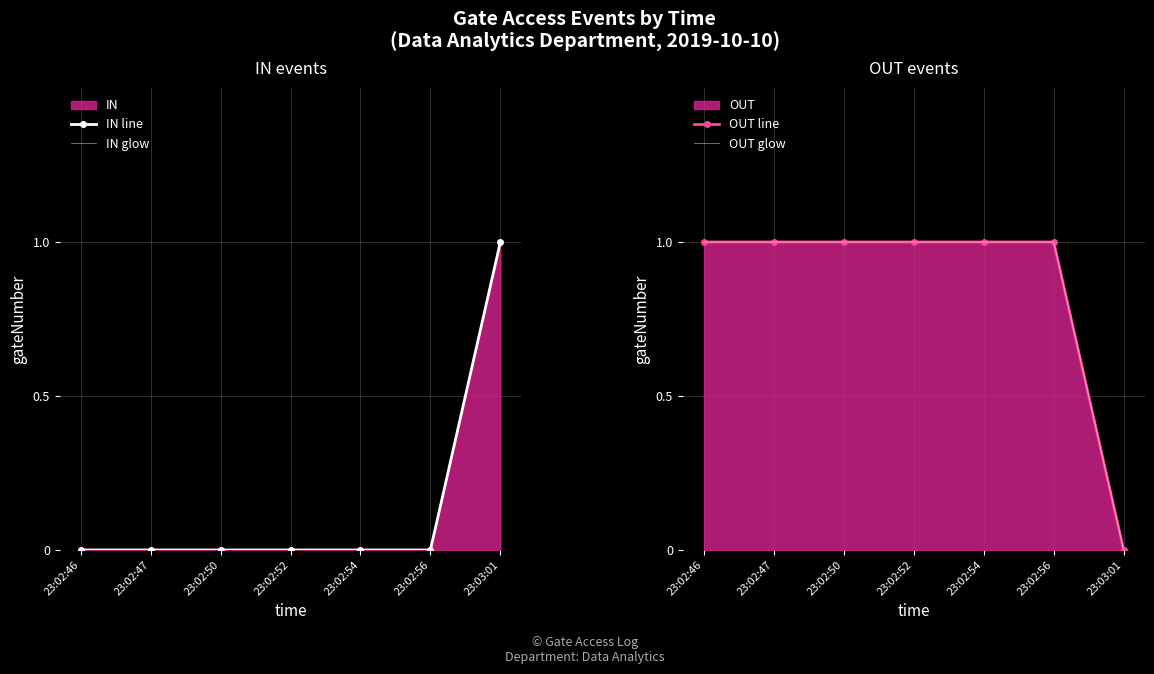

Rank the categories by OUT glow value from lowest to highest.

23:03:01, 23:02:46, 23:02:47, 23:02:50, 23:02:52, 23:02:54, 23:02:56